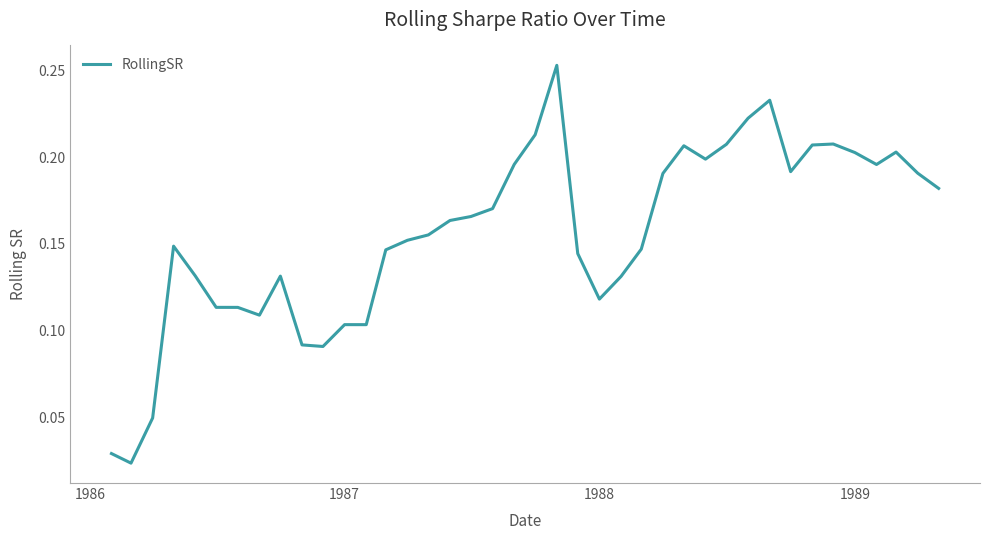

Reading left to right, extract all data points from this chart.

0.0	0.0	0.0	0.1	0.1	0.1	0.1	0.1	0.1	0.1	0.1	0.1	0.1	0.1	0.2	0.2	0.2	0.2	0.2	0.2	0.2	0.3	0.1	0.1	0.1	0.1	0.2	0.2	0.2	0.2	0.2	0.2	0.2	0.2	0.2	0.2	0.2	0.2	0.2	0.2